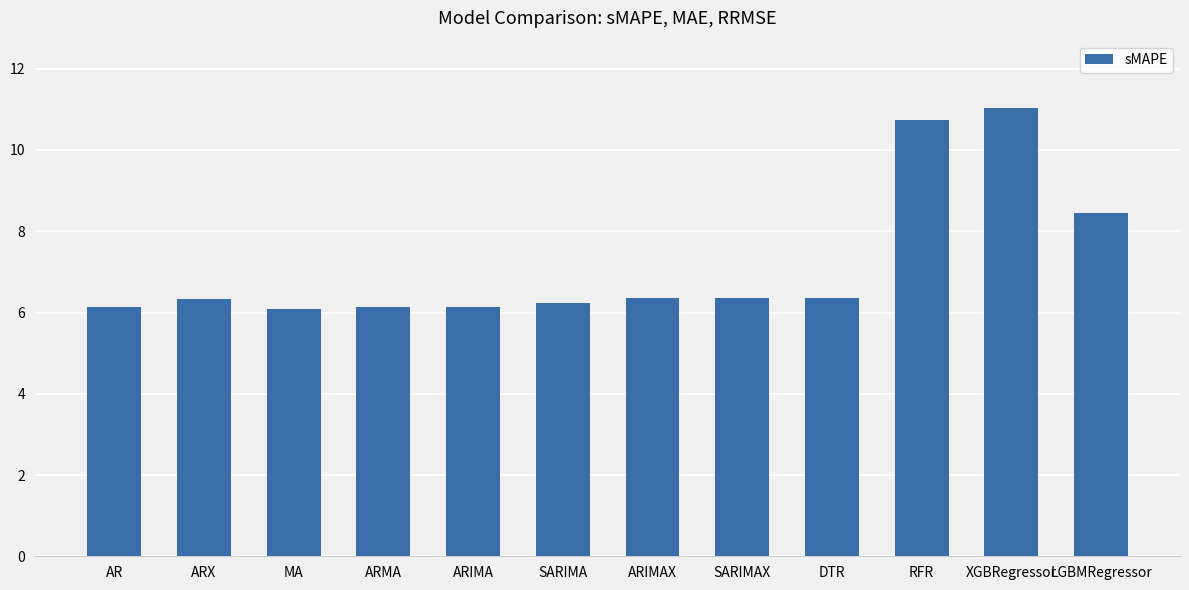

What is the label of the 8th bar from the right?

ARIMA